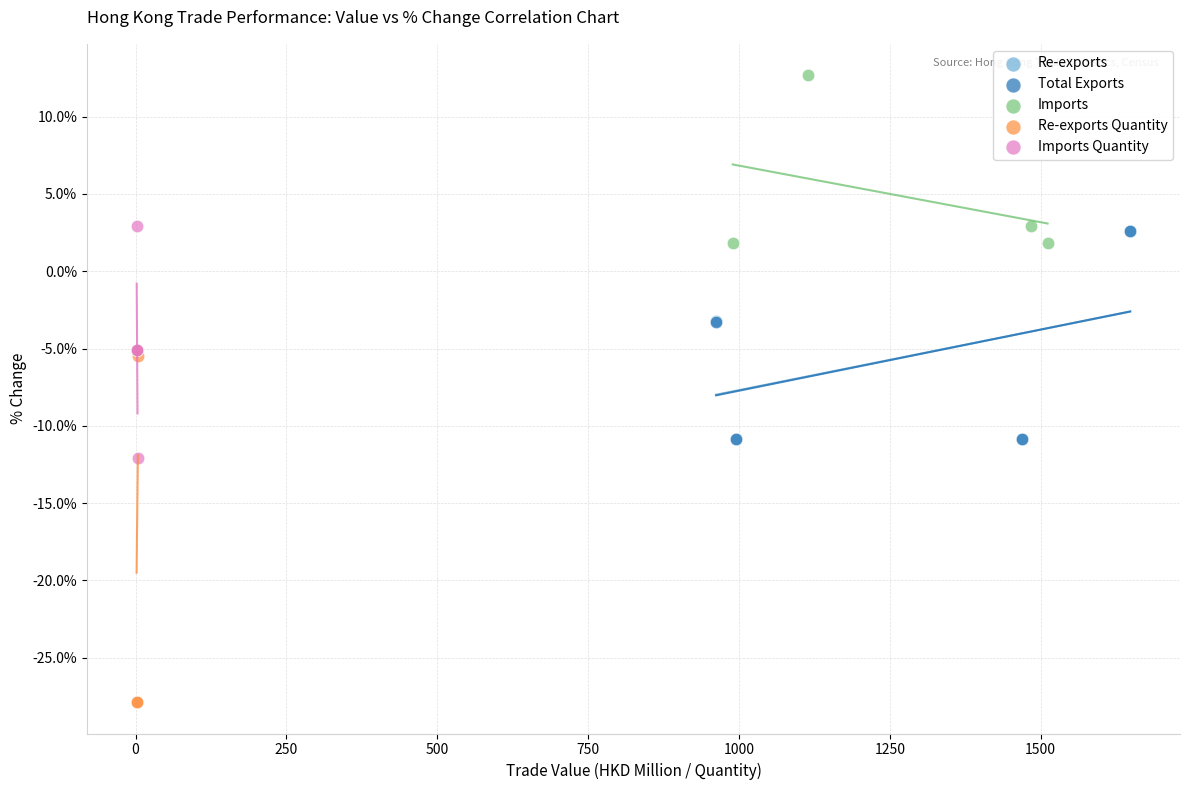

Which series contains the highest Y value?

Imports